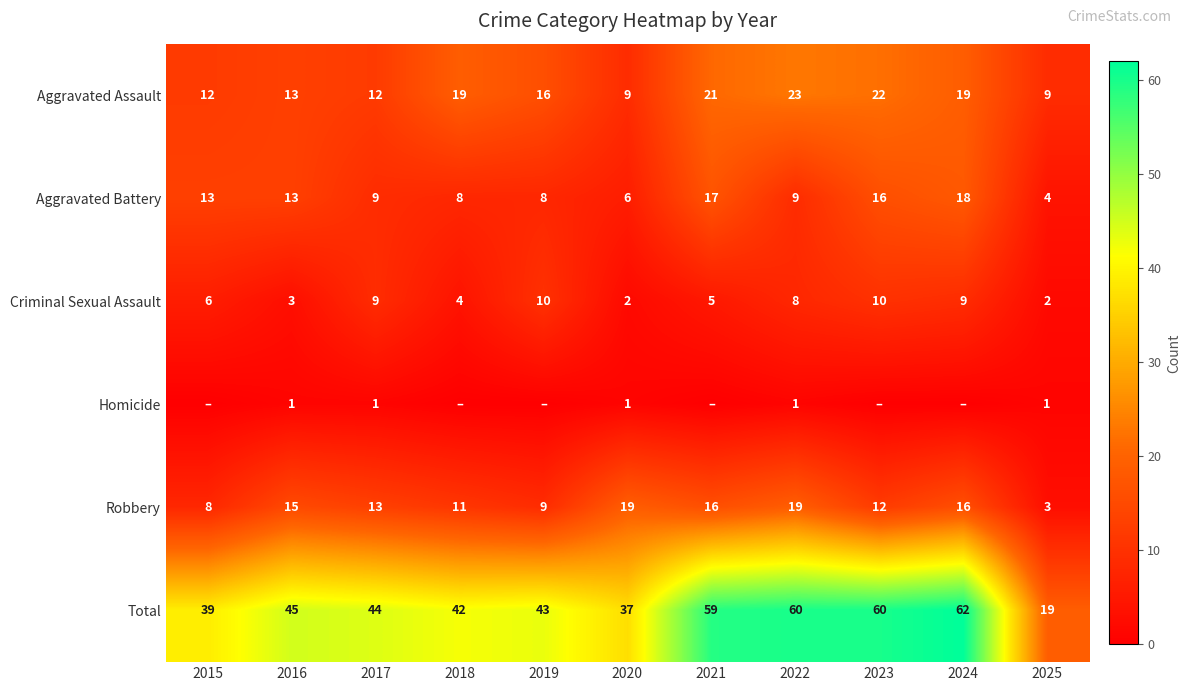

True or false: Total has a value of 26 at 2015.

False